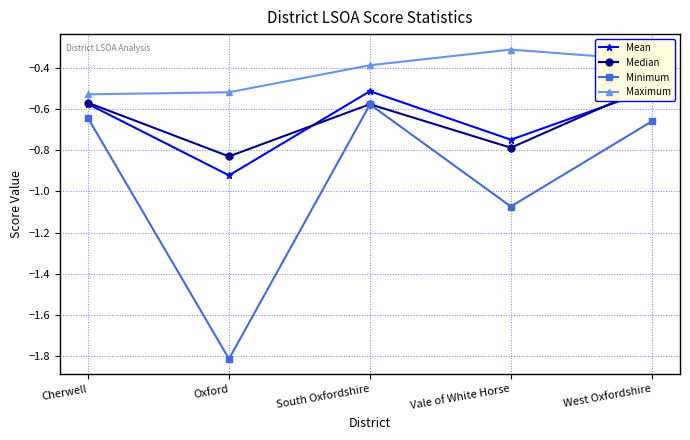

What position from the left is Oxford?

2